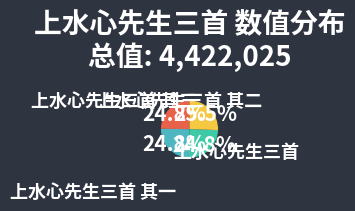

Which category has the biggest portion of the pie?

上水心先生三首